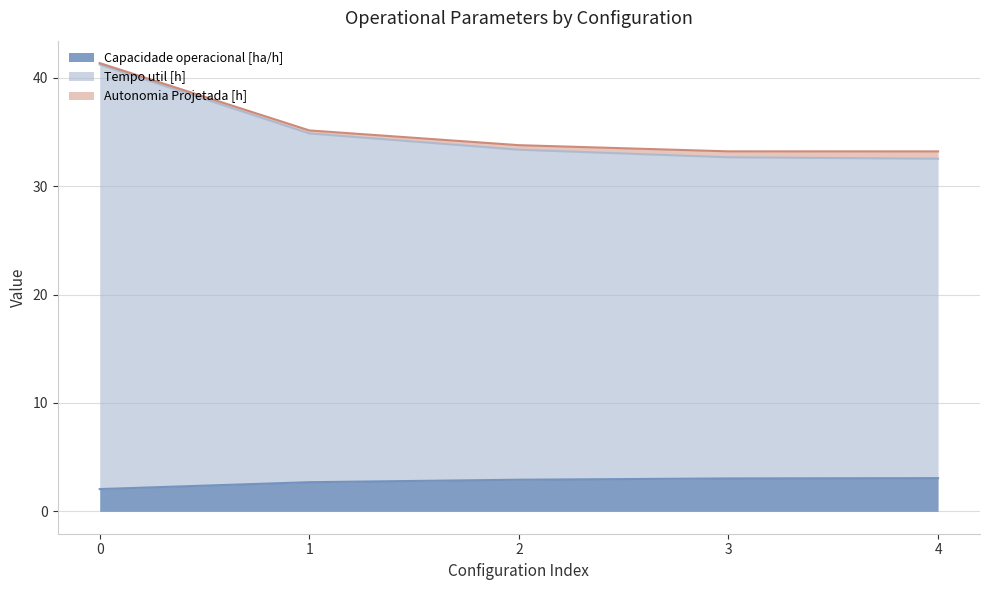

True or false: Capacidade operacional [ha/h] and Tempo util [h] cross at least once.

False